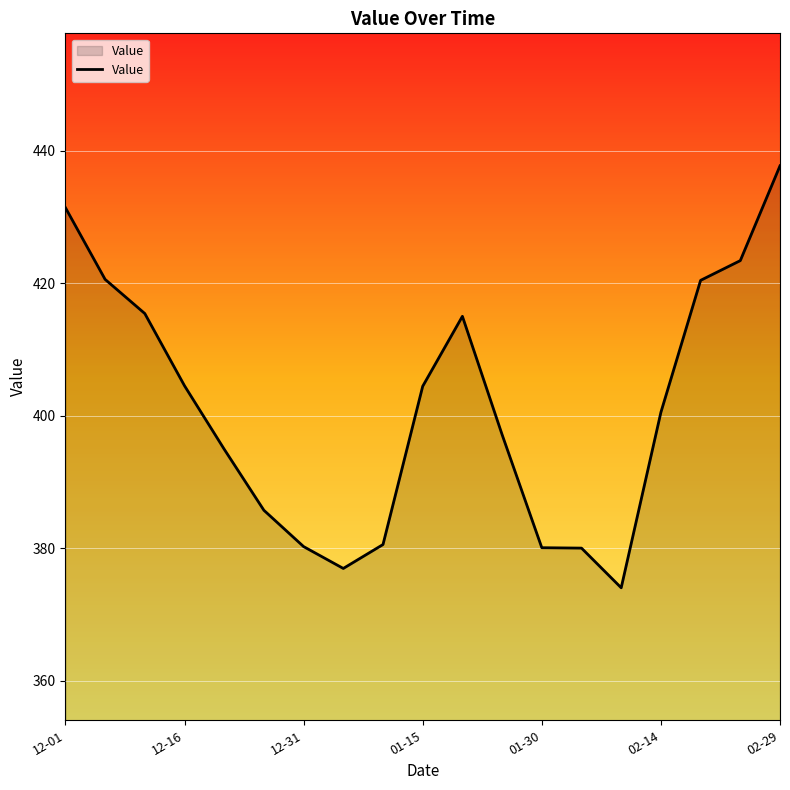

What is the greatest value displayed?

437.8